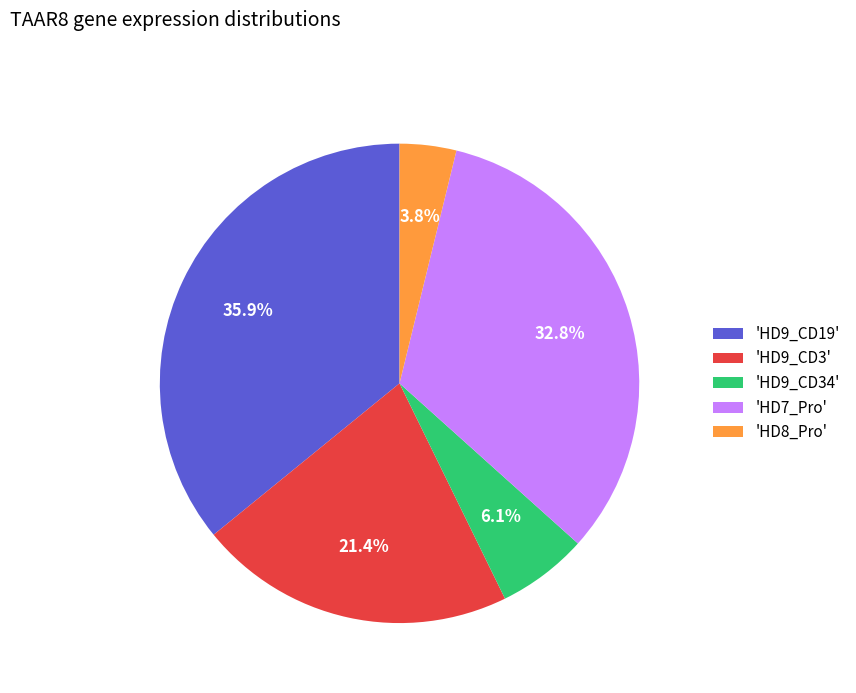

Which slice is the smallest?

'HD8_Pro'